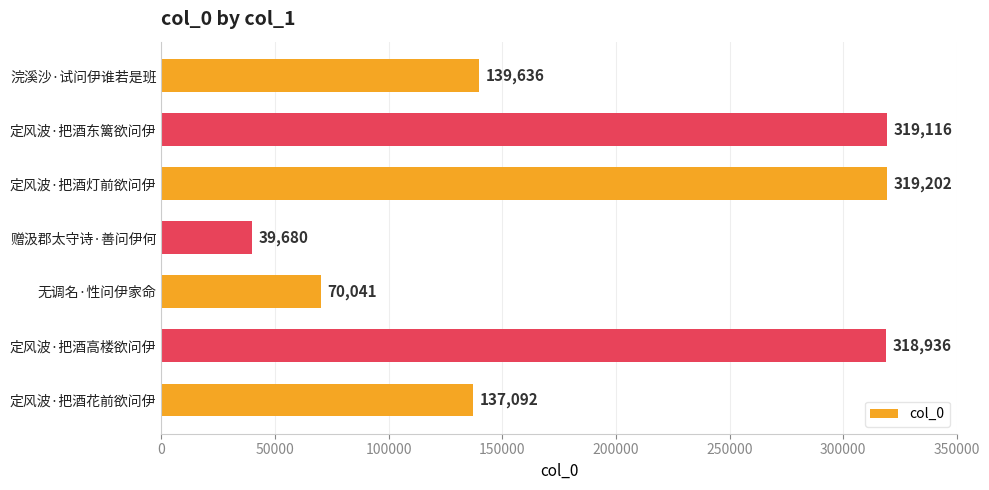

How many distinct data groups are displayed?

1